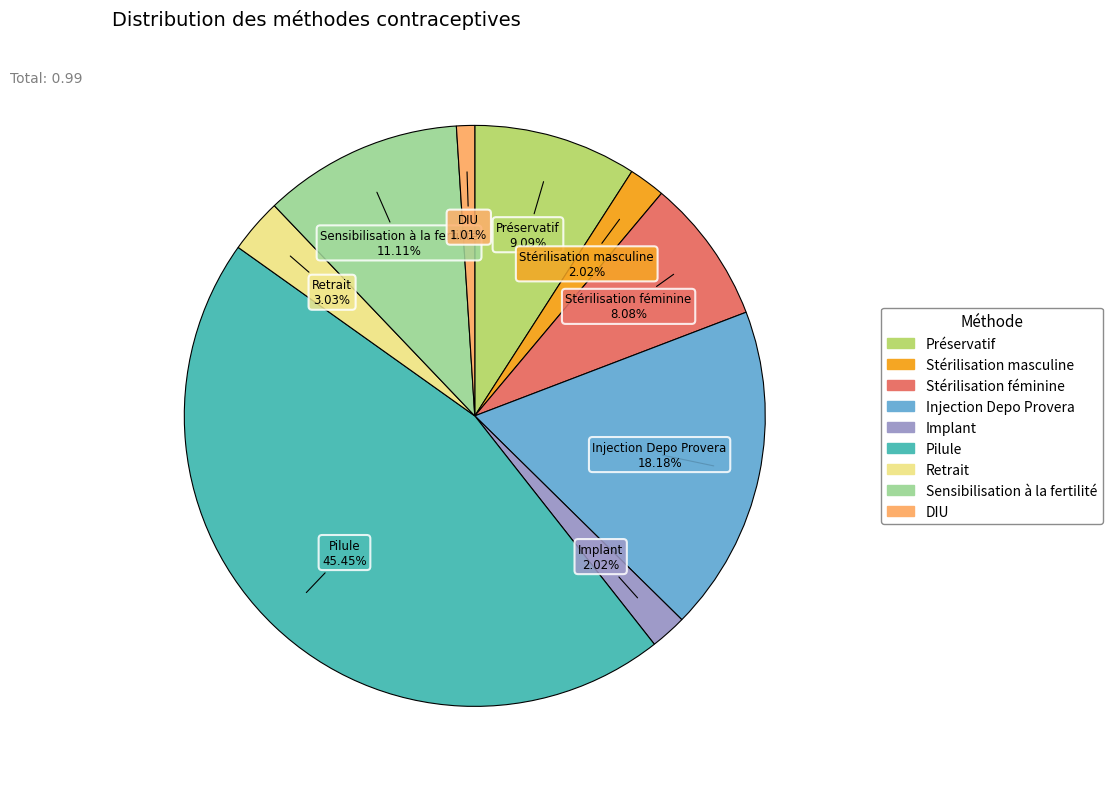

Which category has the biggest portion of the pie?

Pilule